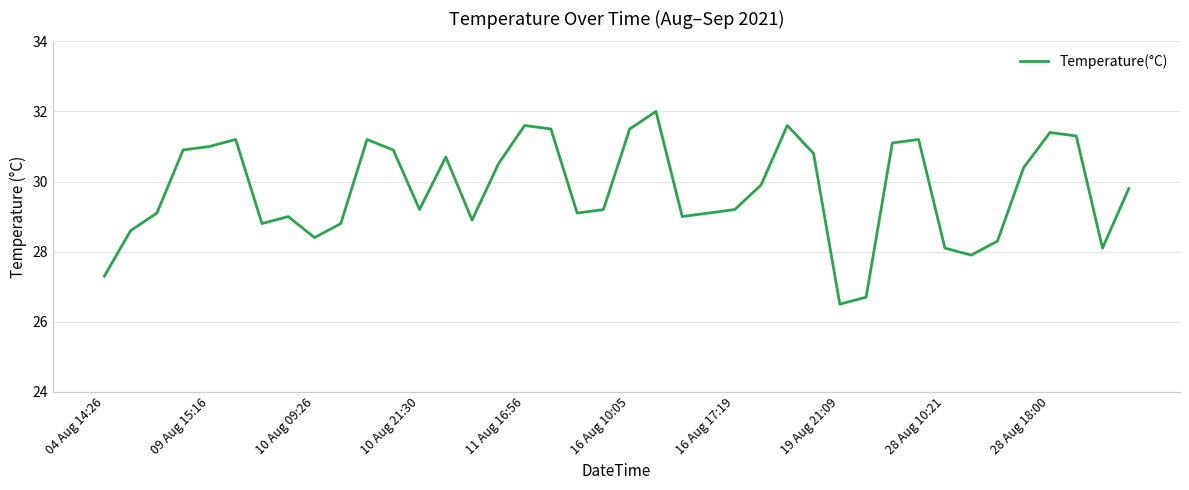

What is the minimum value shown in the chart?

26.5